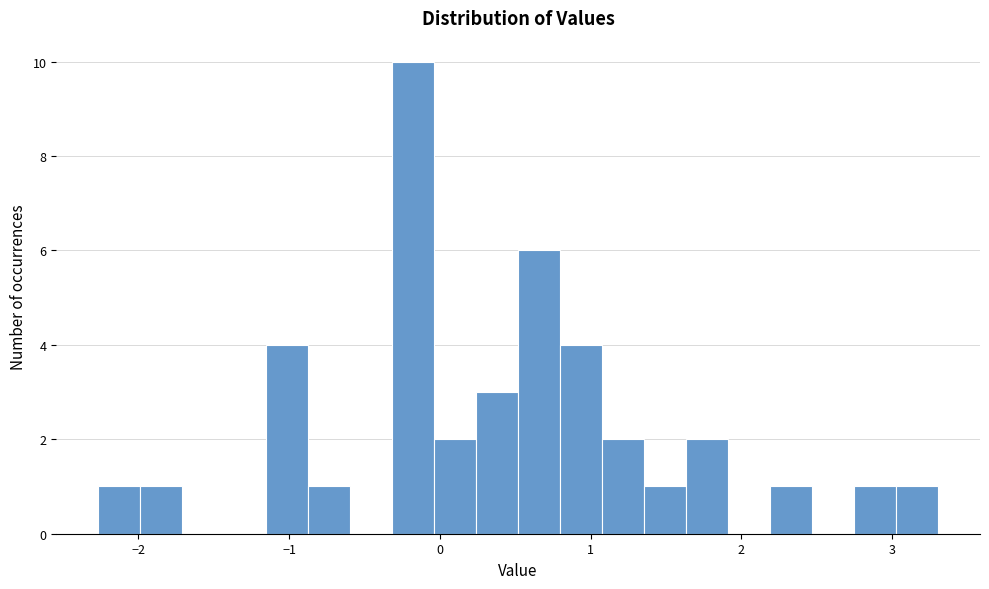

Around what value on the x-axis is the tallest bar? Give the approximate position of its centre, as read against the axis.

-0.2